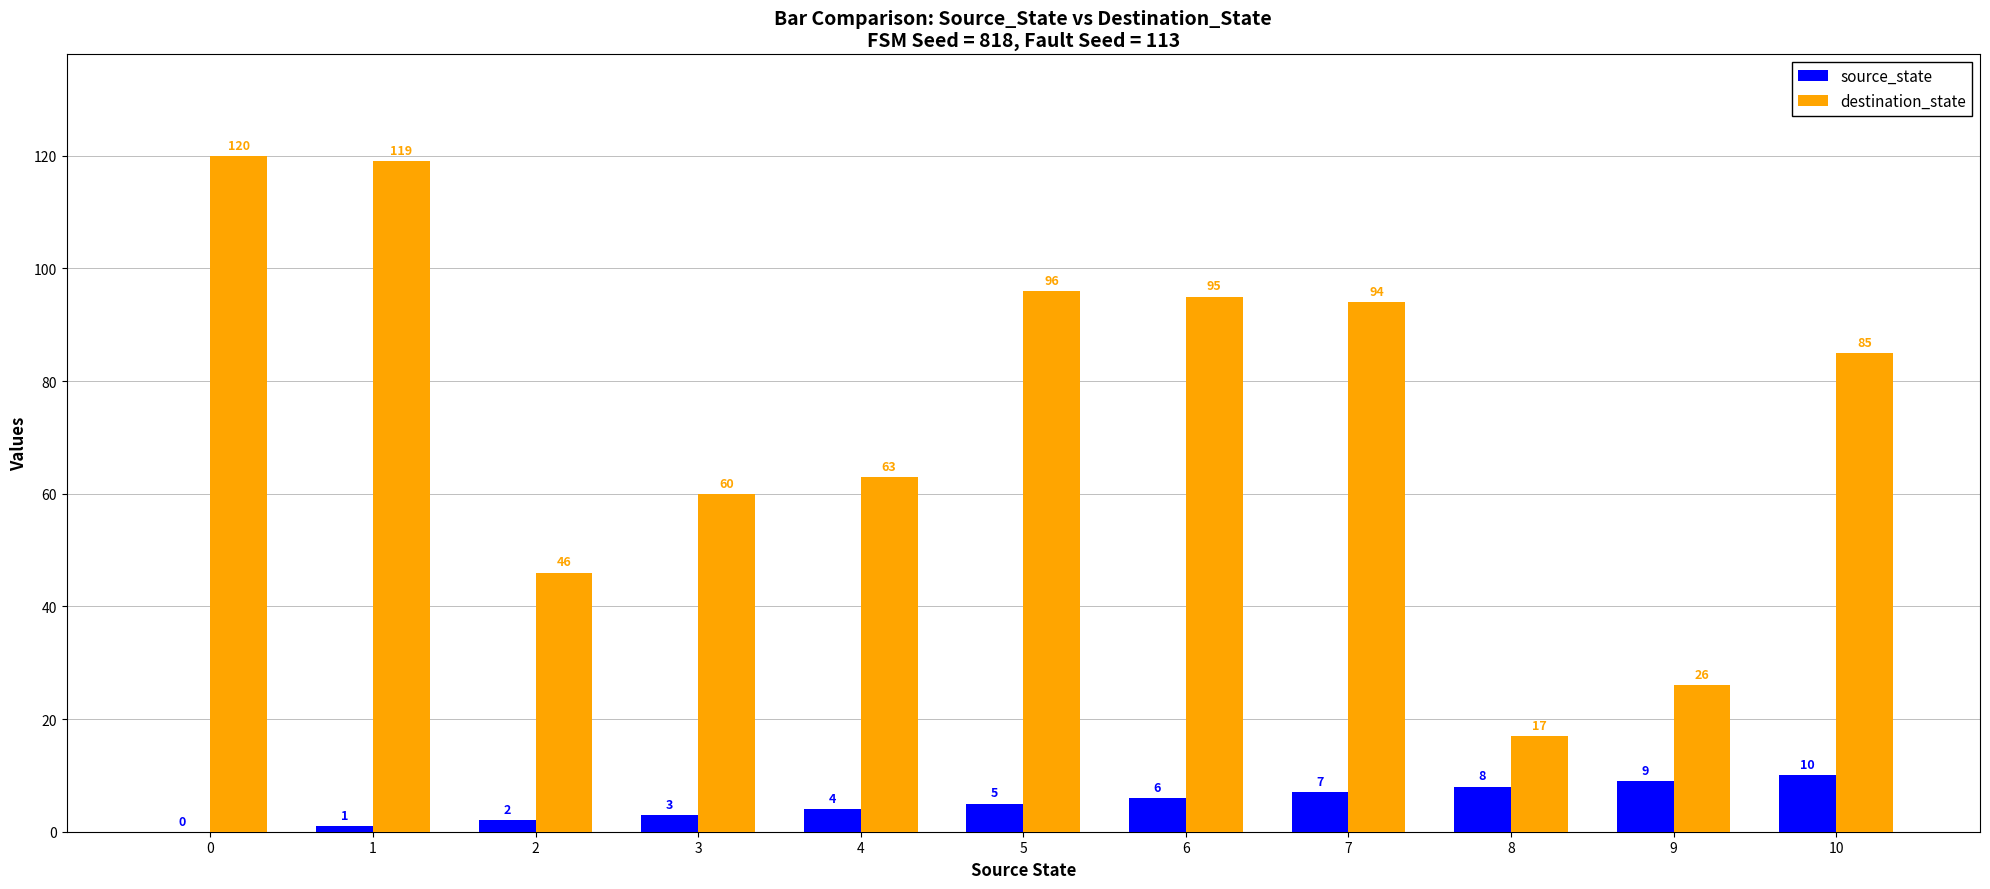

The value of destination_state at 8 is 30. True or false?

False